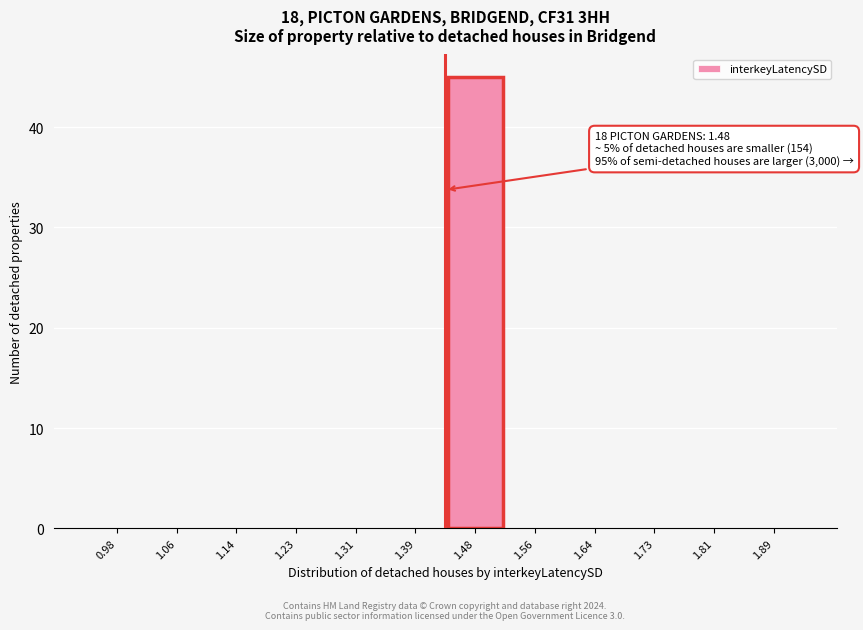

Reading right to left, what are all the values shown in this chart?

1.89=0	1.81=0	1.73=0	1.64=0	1.56=0	1.48=45	1.39=0	1.31=0	1.23=0	1.14=0	1.06=0	0.98=0